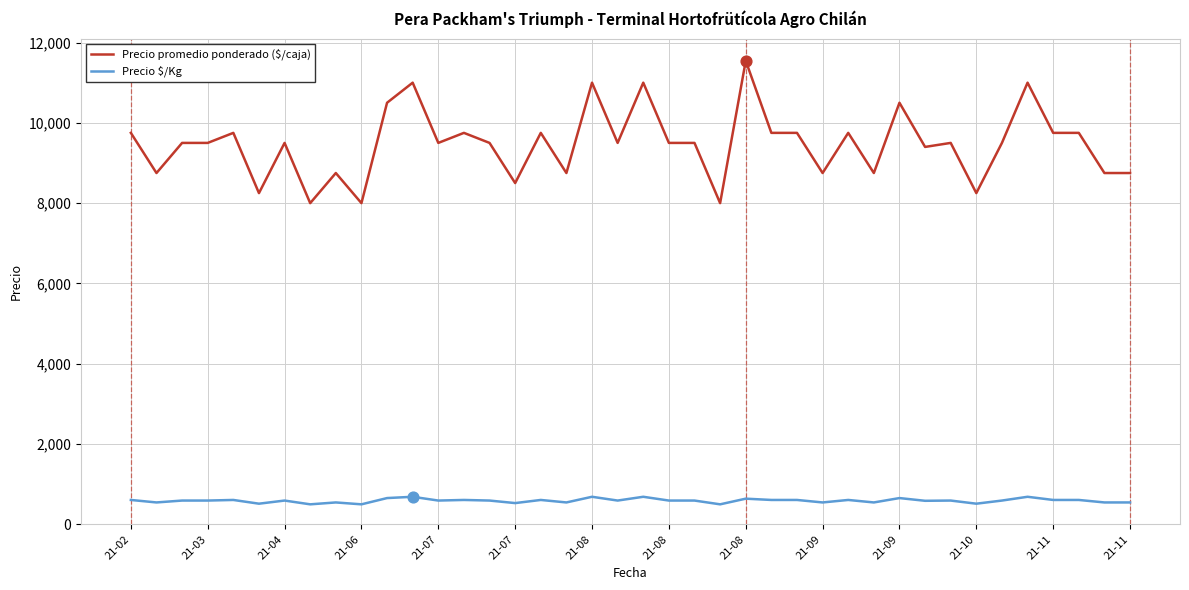

What are all the series names shown in the legend?

Precio promedio ponderado ($/caja), Precio $/Kg